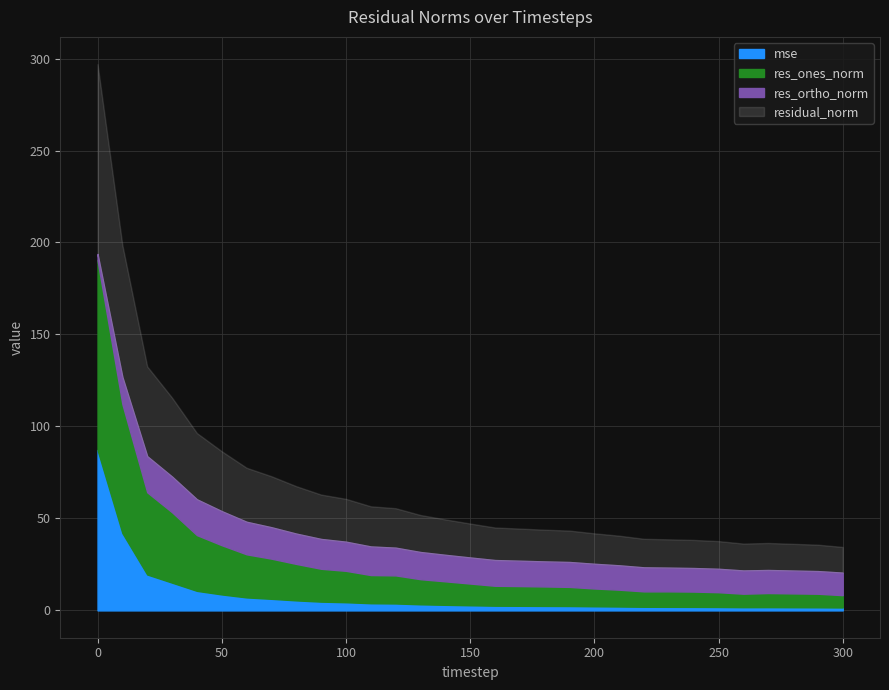

What is the average value of the mse series?

8.3